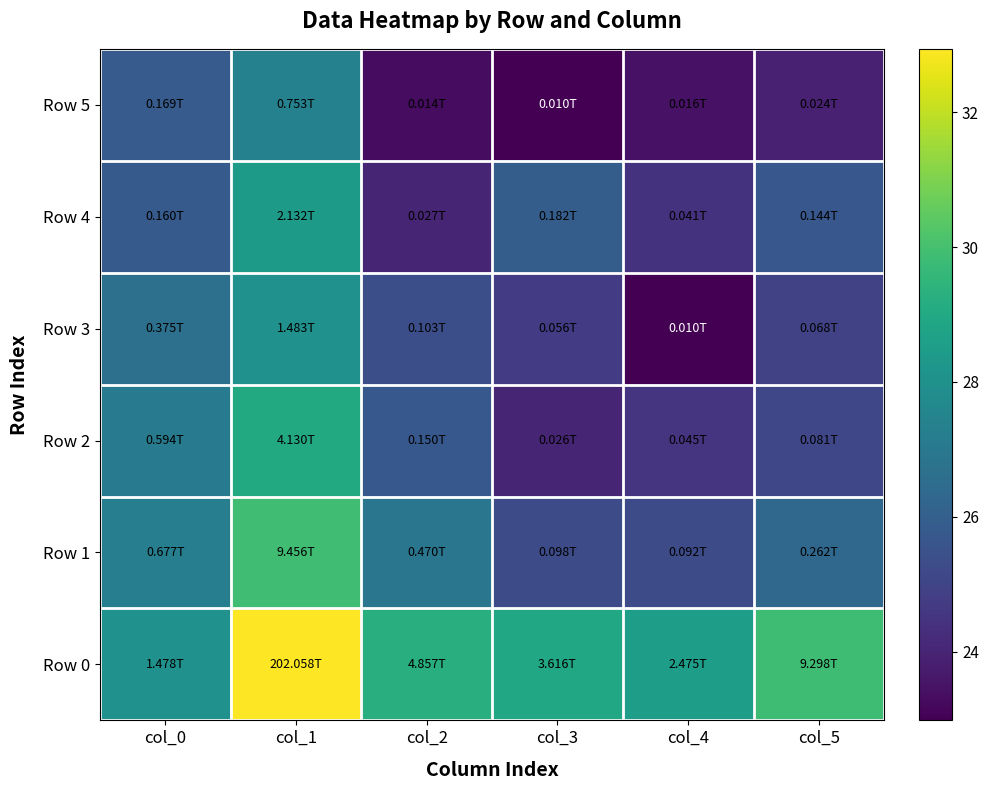

At col_1, list the series in order from largest to smallest.

Row 0, Row 1, Row 2, Row 4, Row 3, Row 5